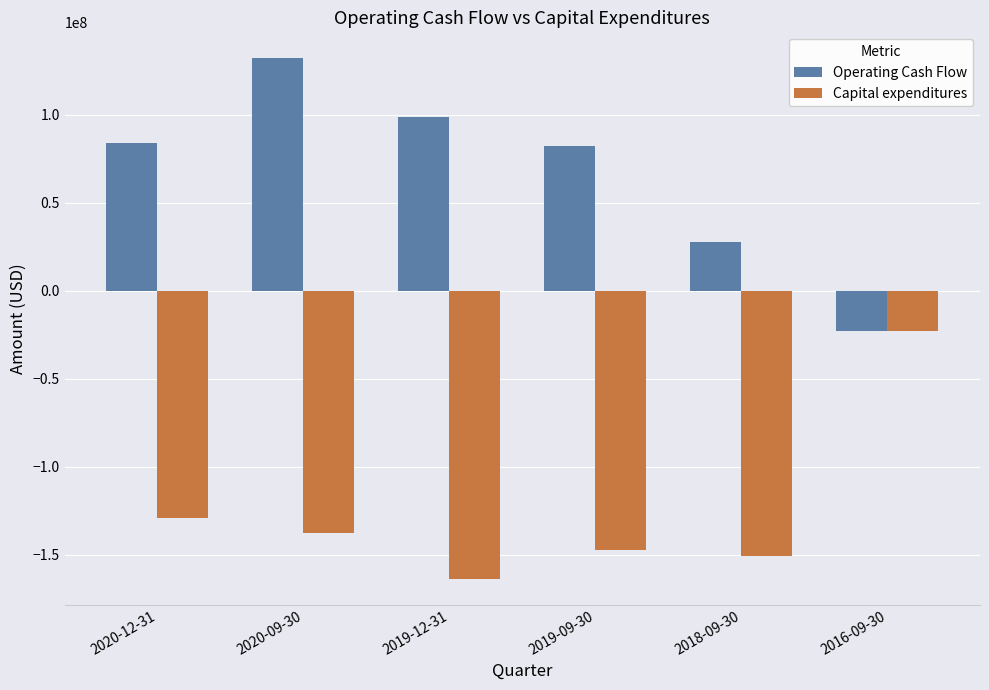

What is the difference between the second highest and second lowest values in the Operating Cash Flow series?

71080000